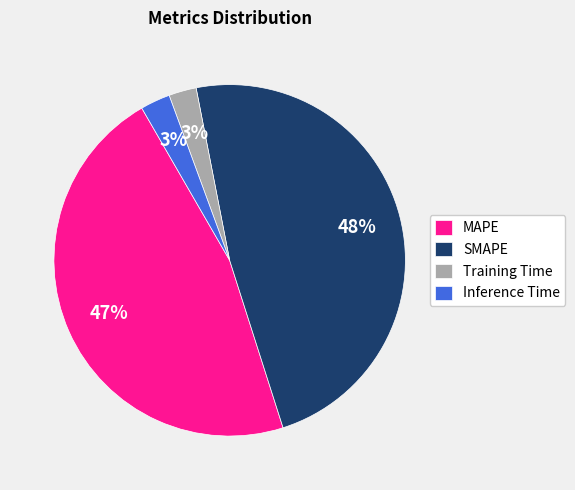

Which slice is the largest?

SMAPE